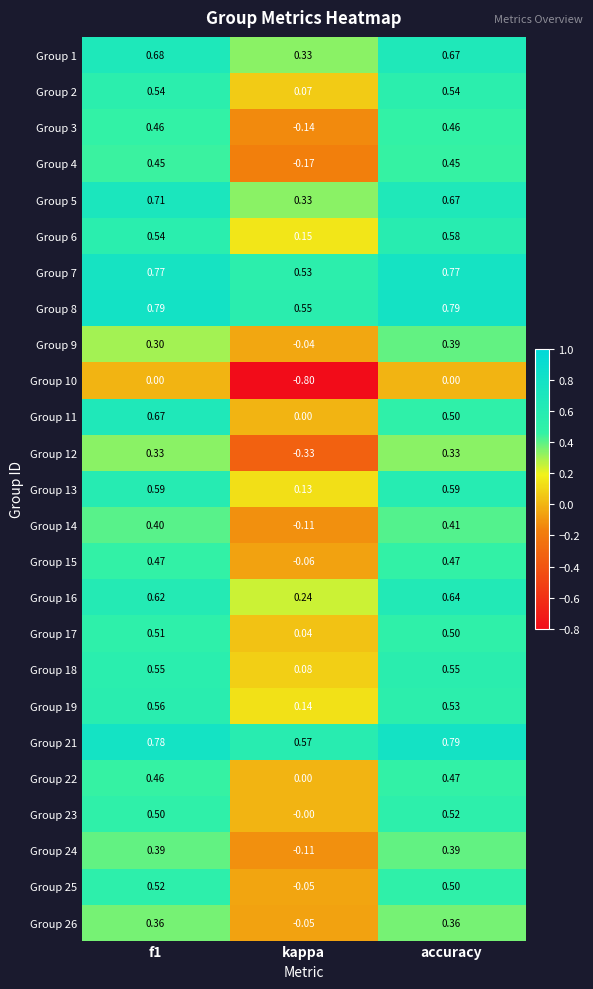

At which label does Group 21 reach its peak?

accuracy